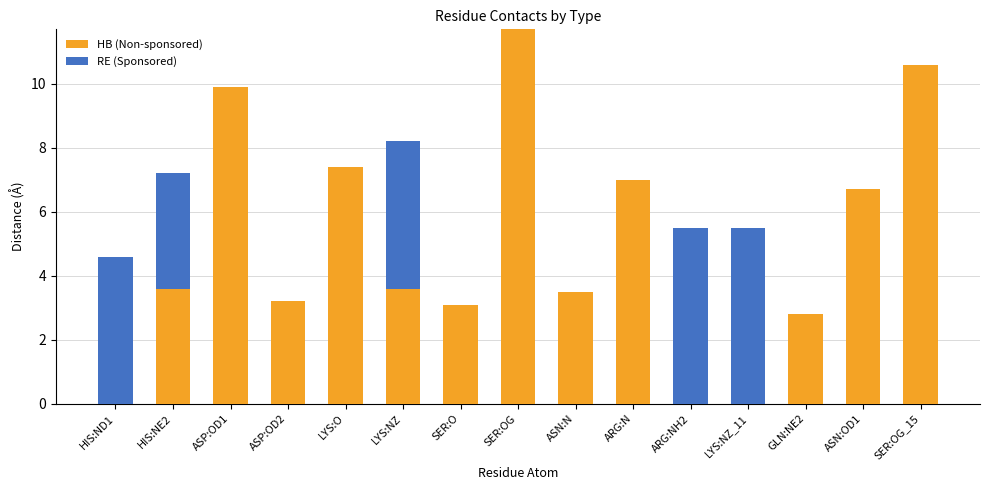

What is the total value across all series at ARG:N?

7.0